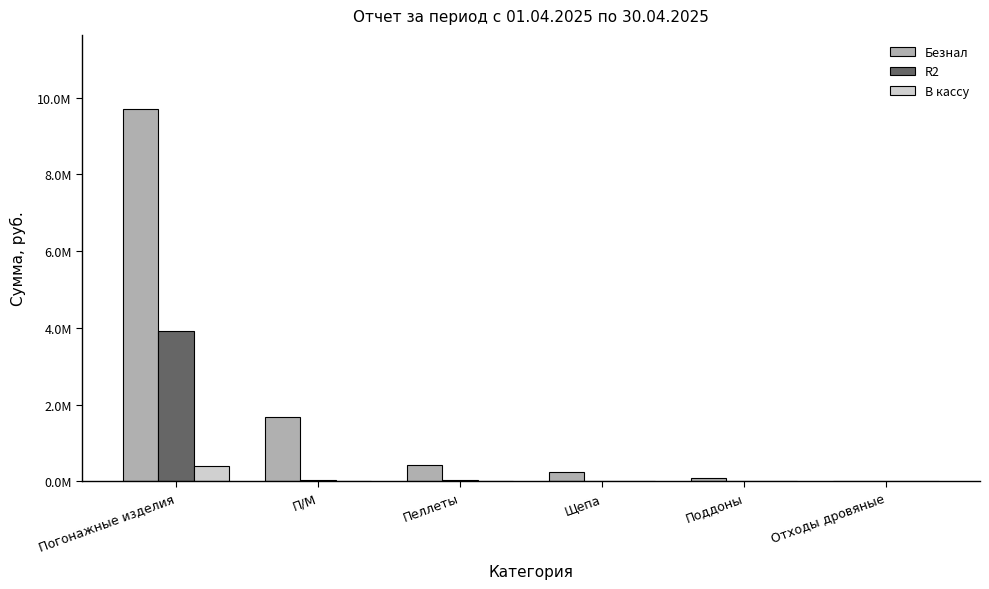

What is the difference between the R2 values at П/М and Погонажные изделия?

3883184.8